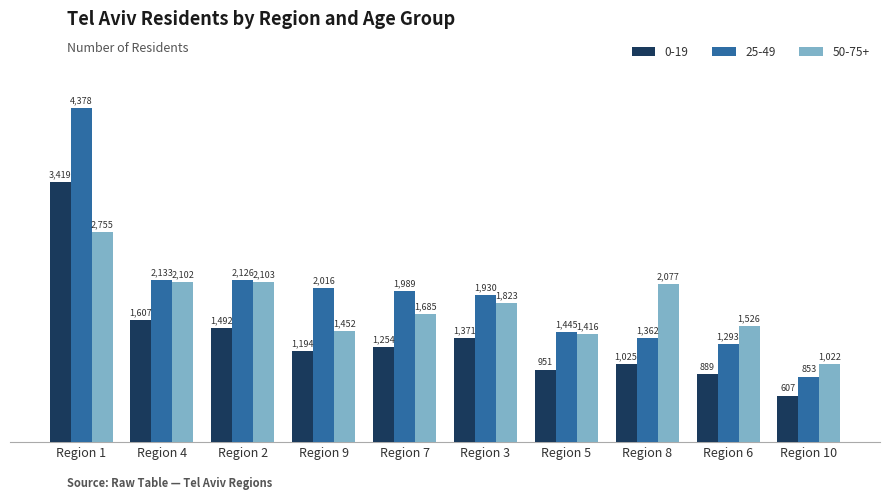

Which category has the highest value across all series?

Region 1